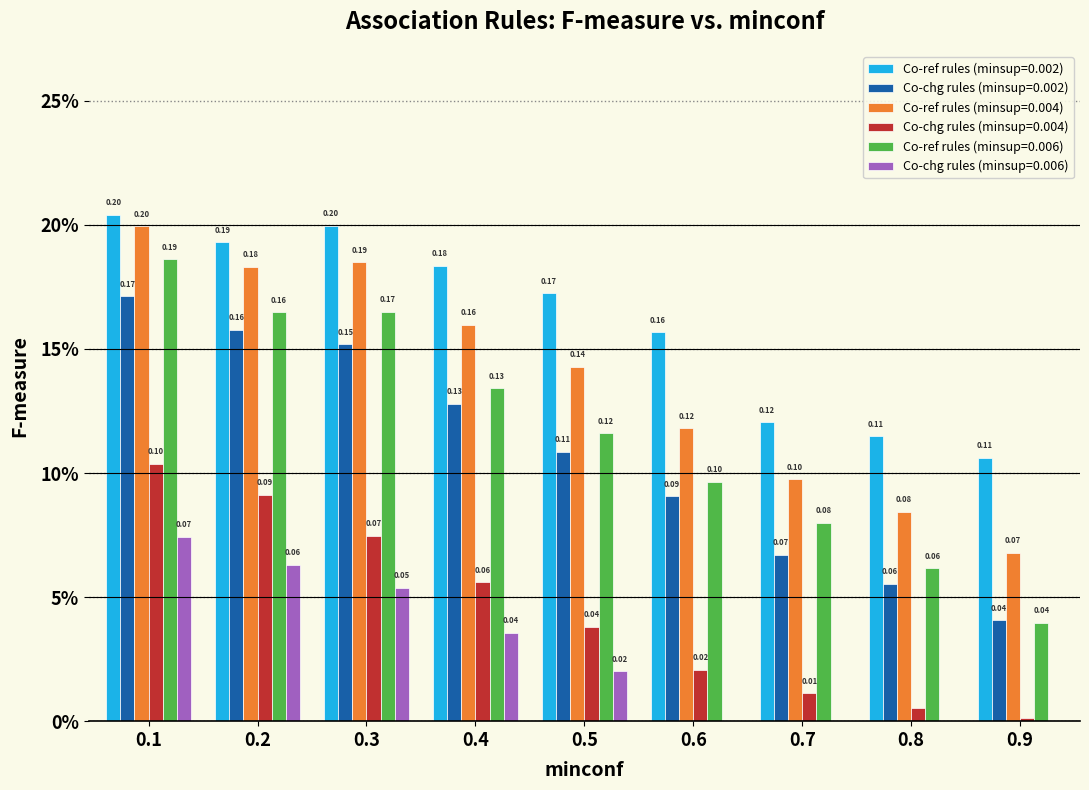

What are all the series names shown in the legend?

Co-ref rules (minsup=0.002), Co-chg rules (minsup=0.002), Co-ref rules (minsup=0.004), Co-chg rules (minsup=0.004), Co-ref rules (minsup=0.006), Co-chg rules (minsup=0.006)